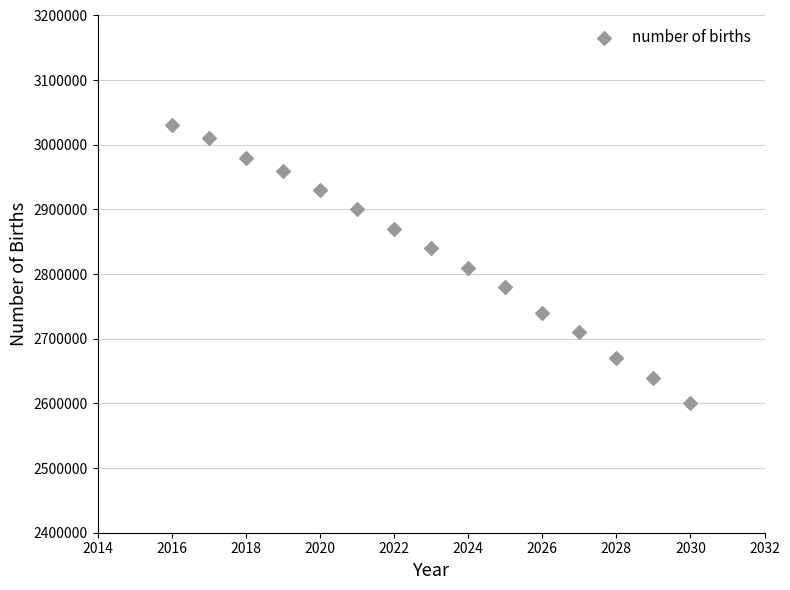

What is the range of Y values (max minus min)?

430000